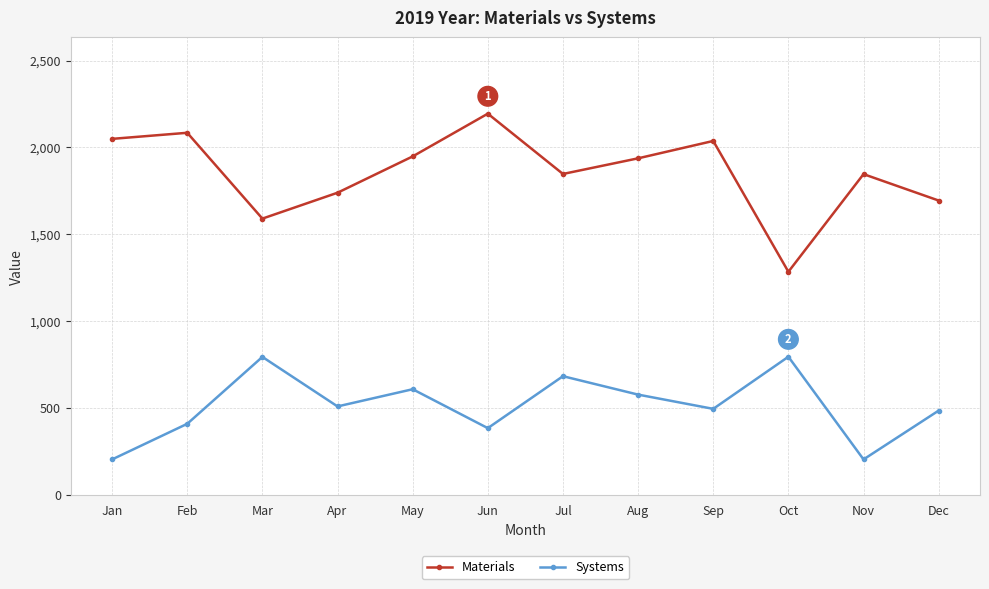

What is the value of the Materials point at the 6th from the left?

2194